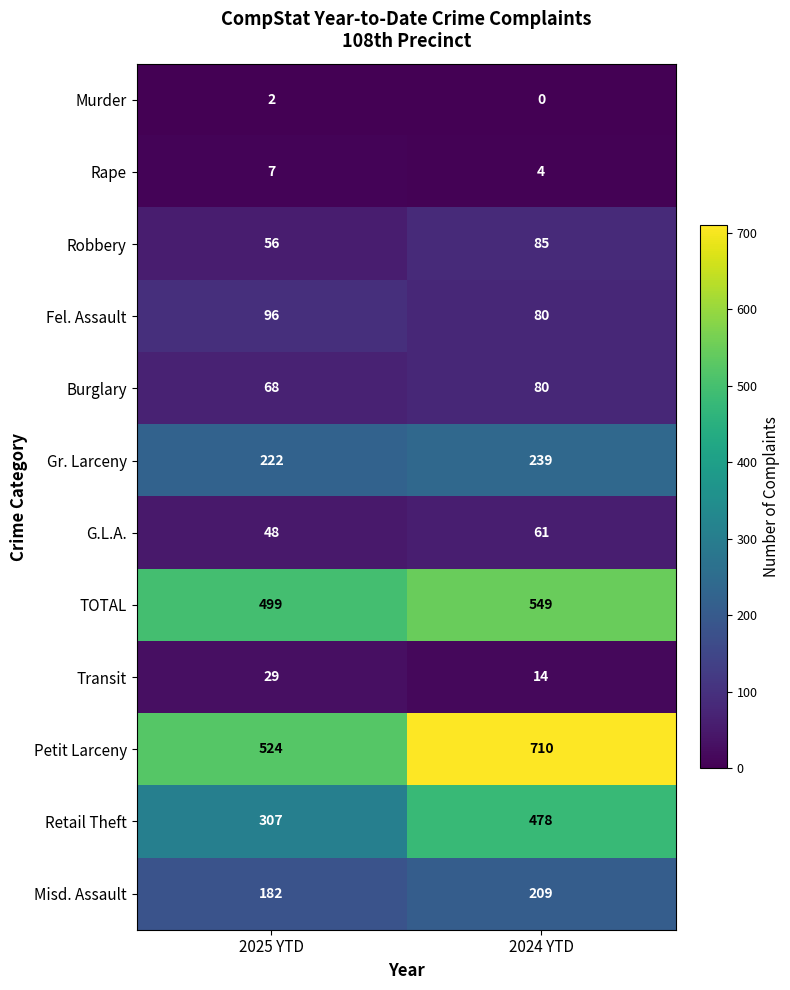

Which category has the lowest value across all series?

2024 YTD